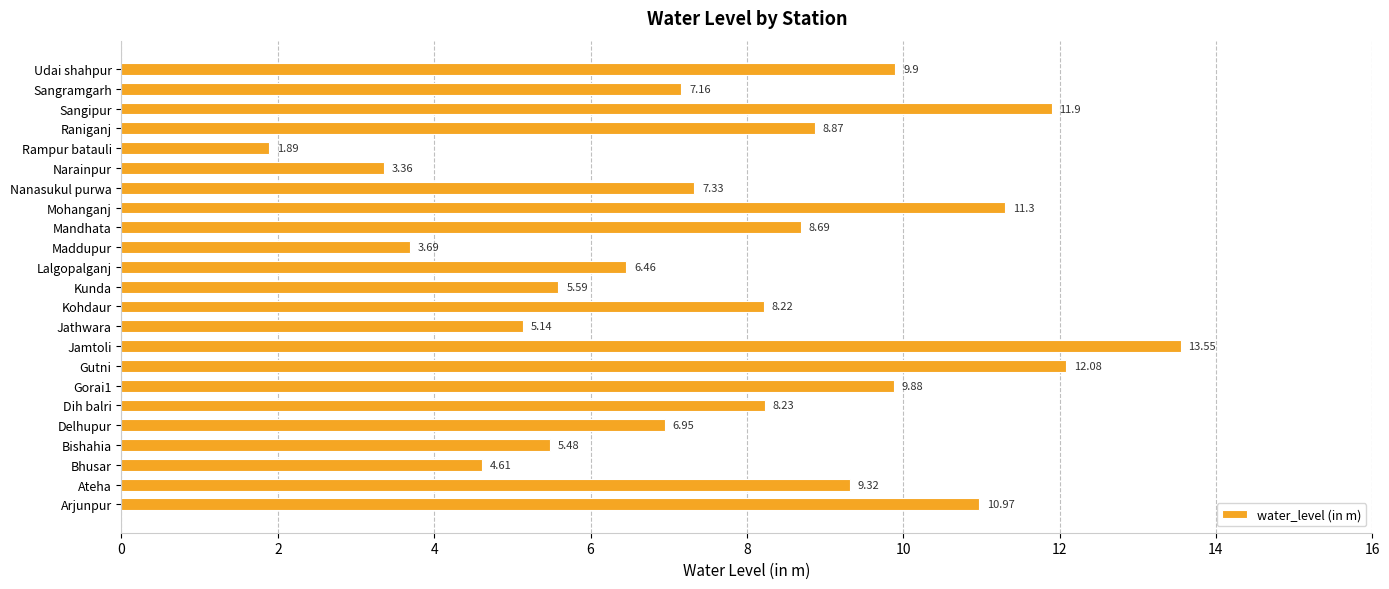

What is the sum of all values?

180.6